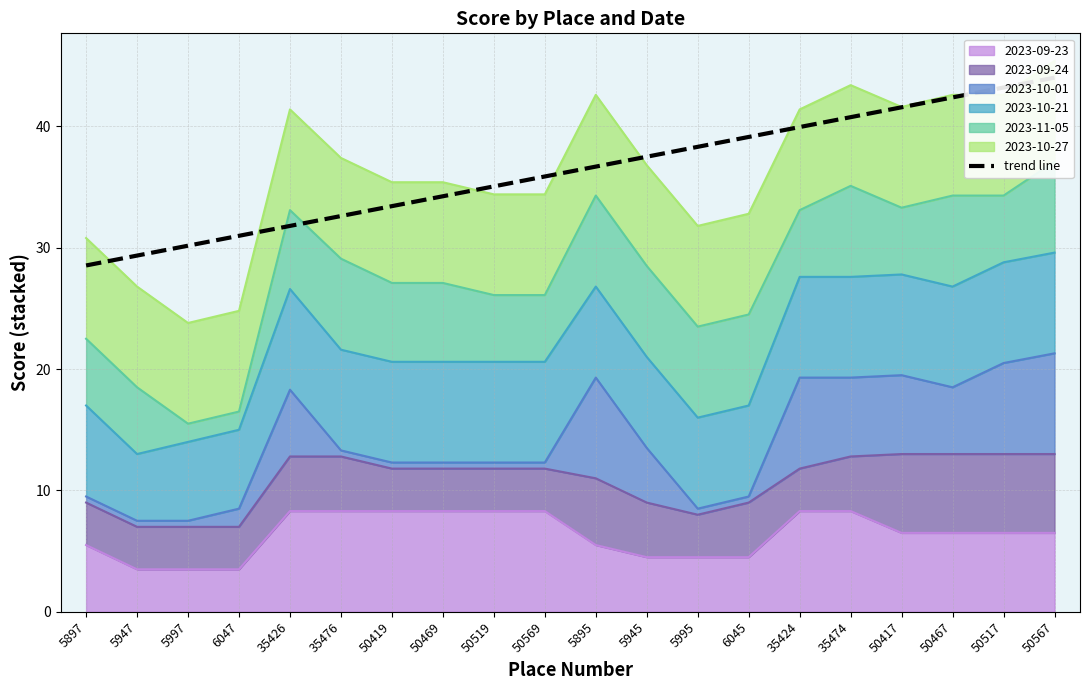

Does the chart have visible grid lines?

Yes